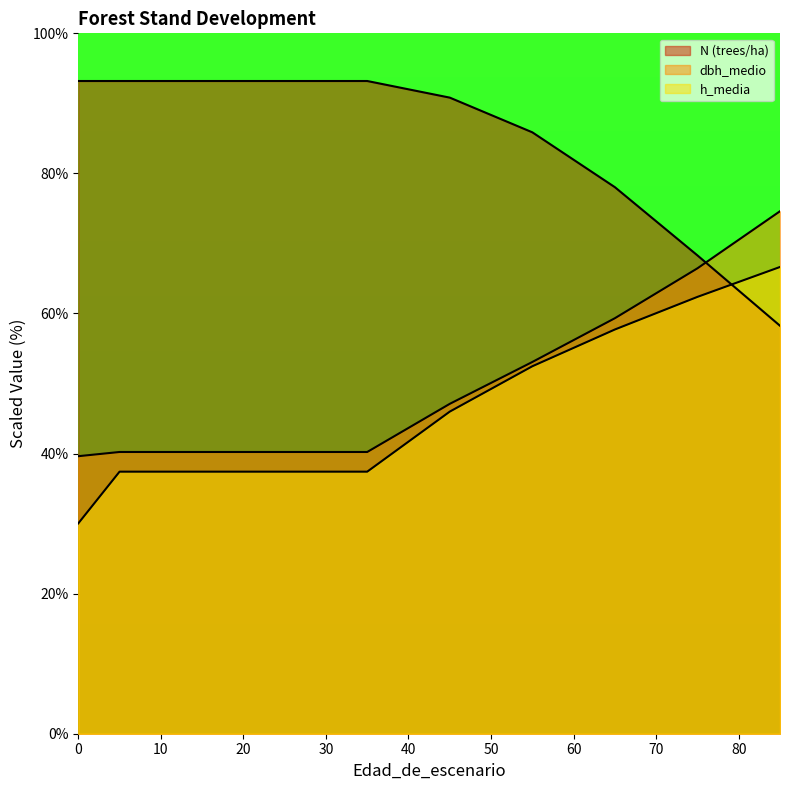

Read the dbh_medio value at 0.

39.6